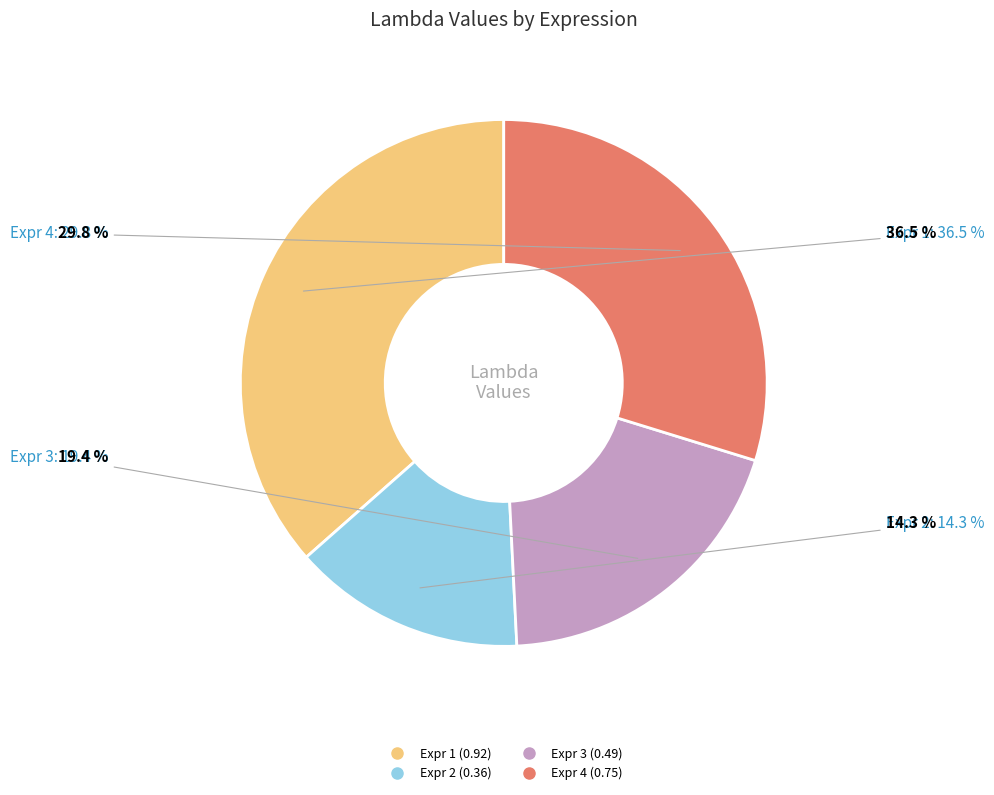

Is there a majority slice in this chart?

No